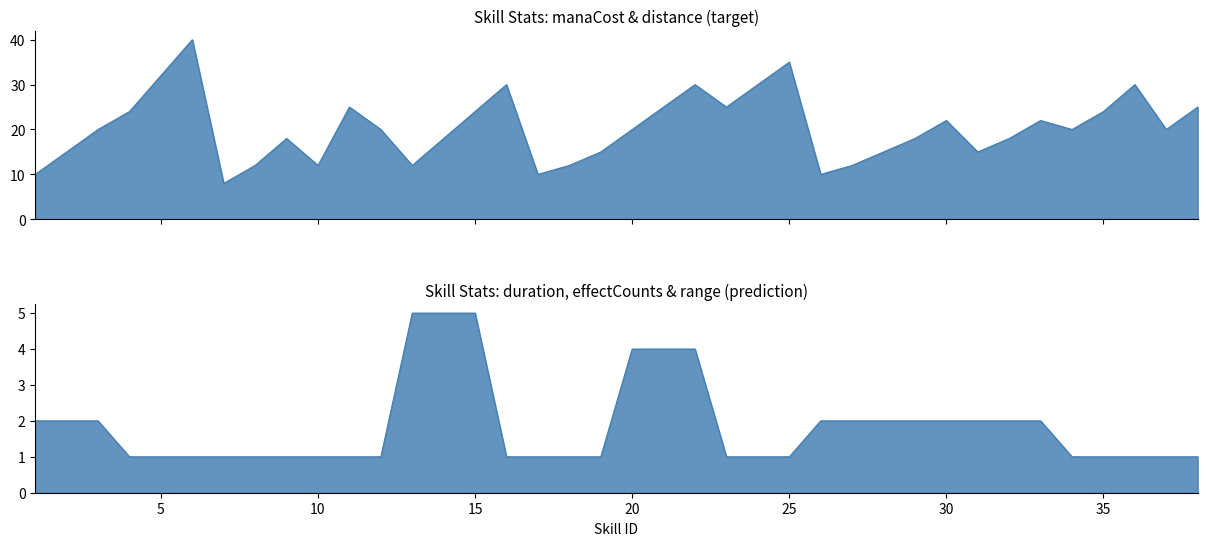

What is the sum of all range values?

26.0